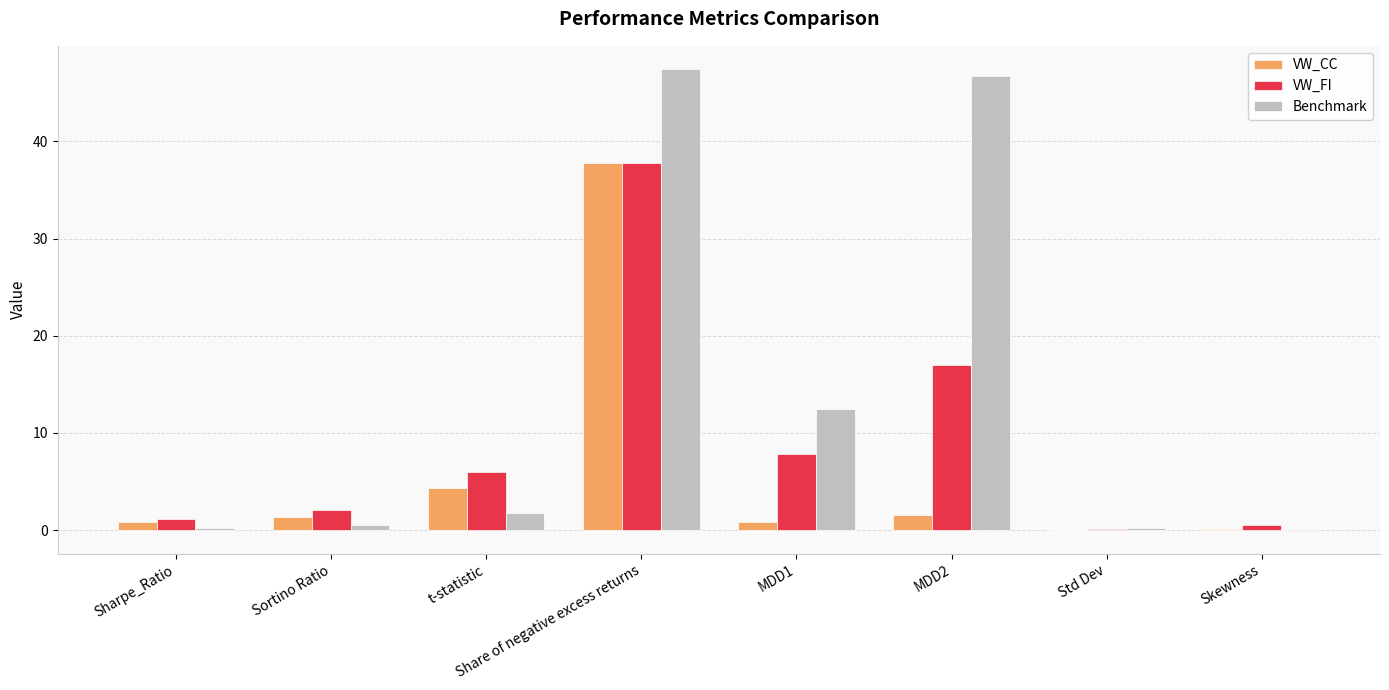

What is the total value across all series at Std Dev?

0.3